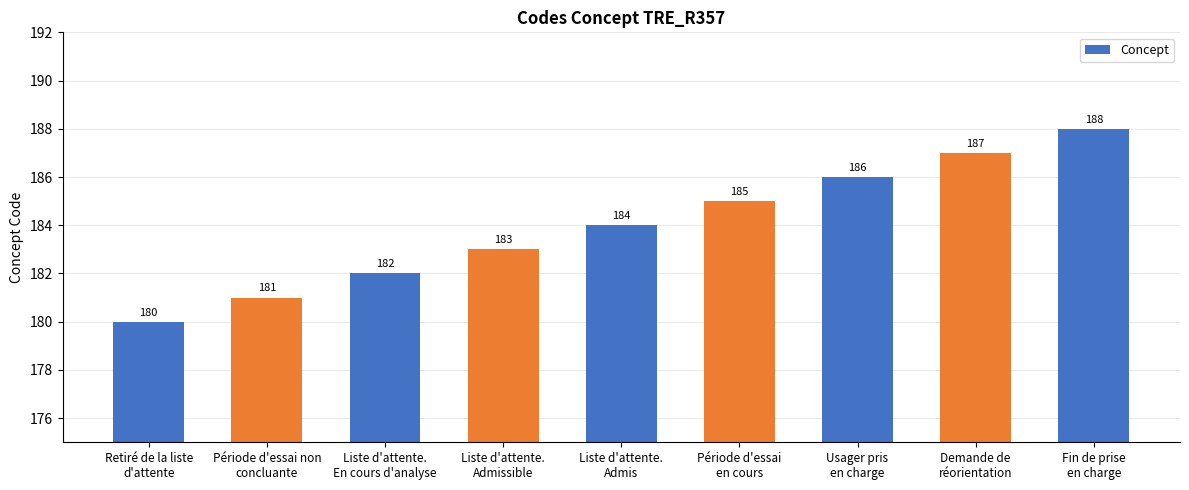

What is the value of the 9th bar from the left?

188